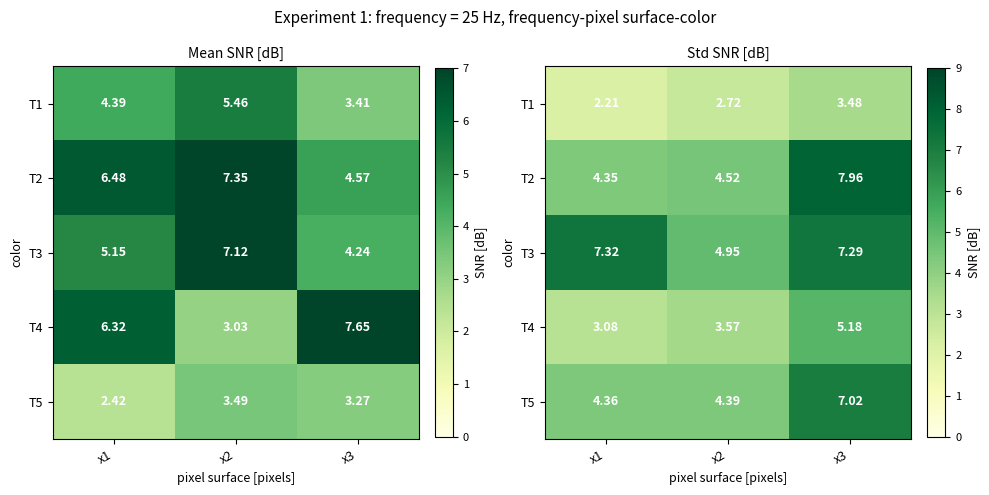

What is the average value of the T2 series?

5.6